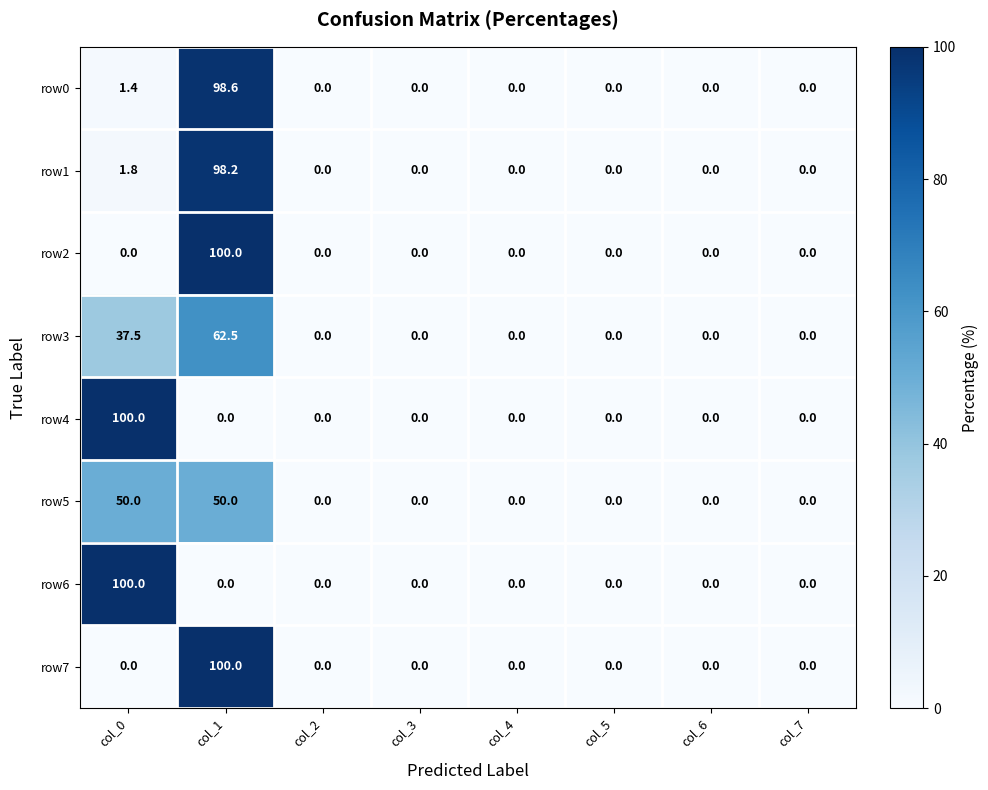

What is the difference between the maximum and minimum values in the row6 series?

100.0